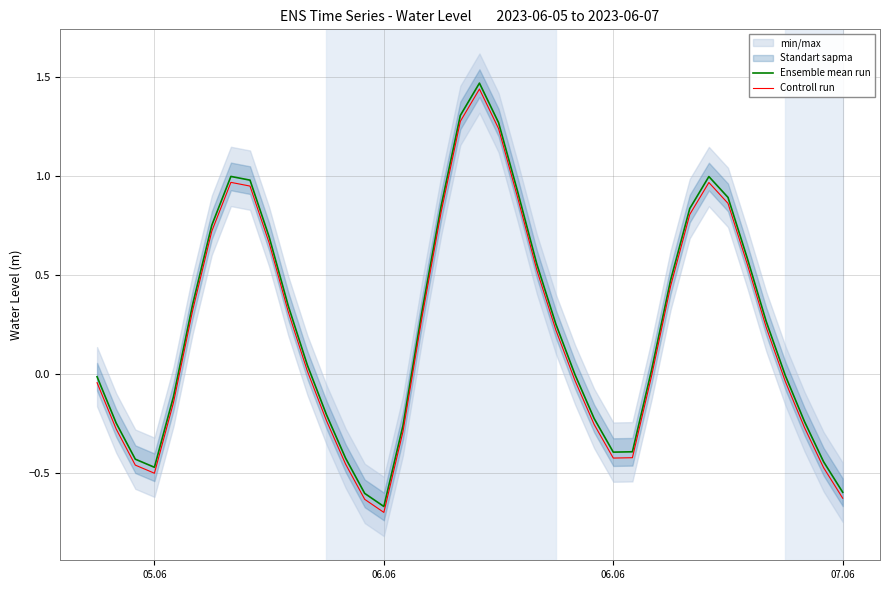

True or false: Ensemble mean run has a value of -0.7 at 06.06.

True